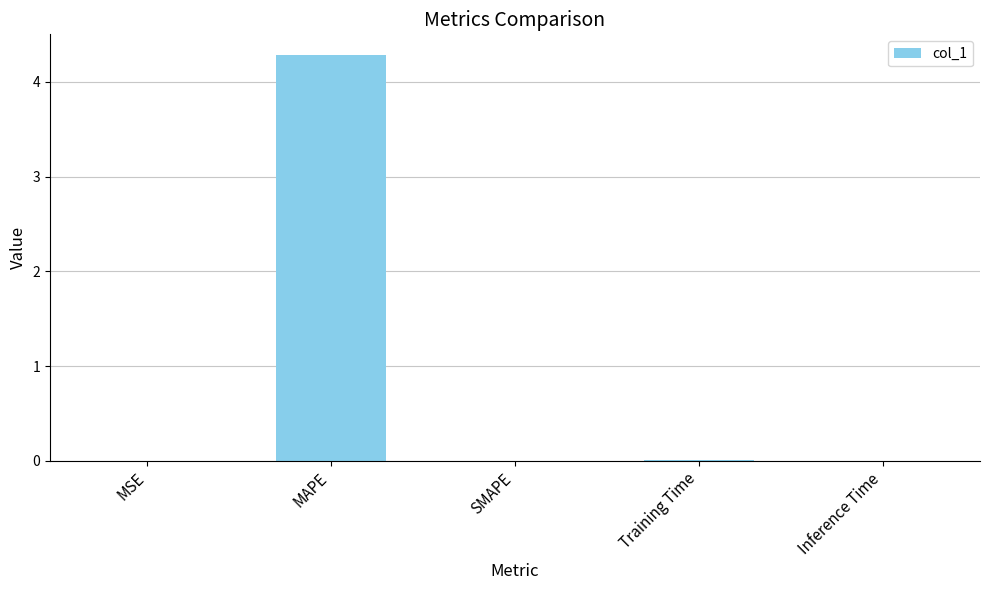

Count the number of data series in this chart.

1